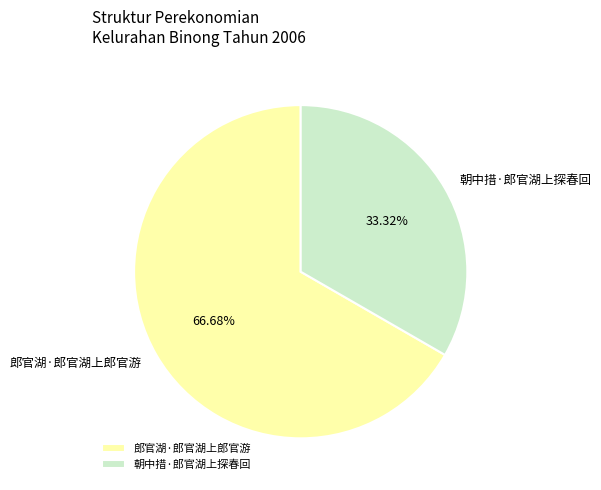

Is there a majority slice in this chart?

Yes